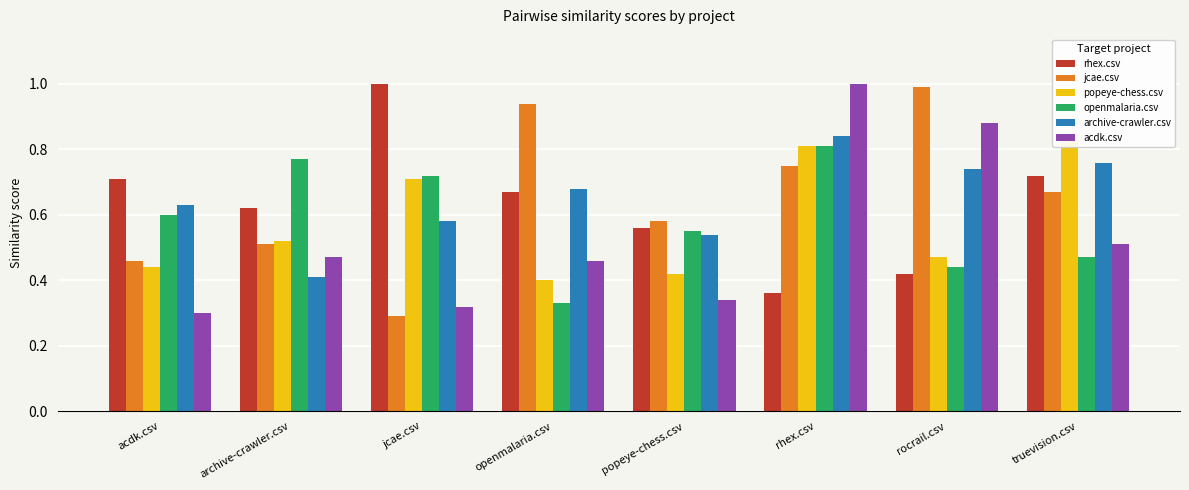

The value of openmalaria.csv at popeye-chess.csv is 0.6. True or false?

True